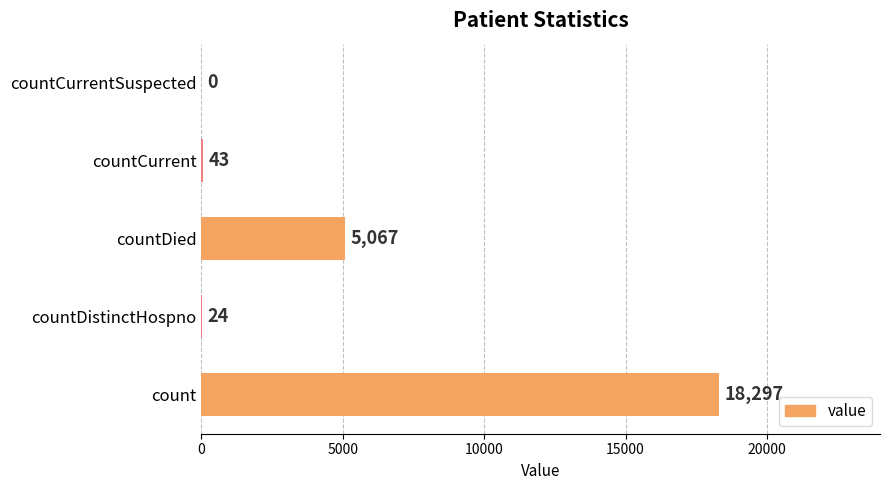

At which category does the chart reach its peak across all series?

count